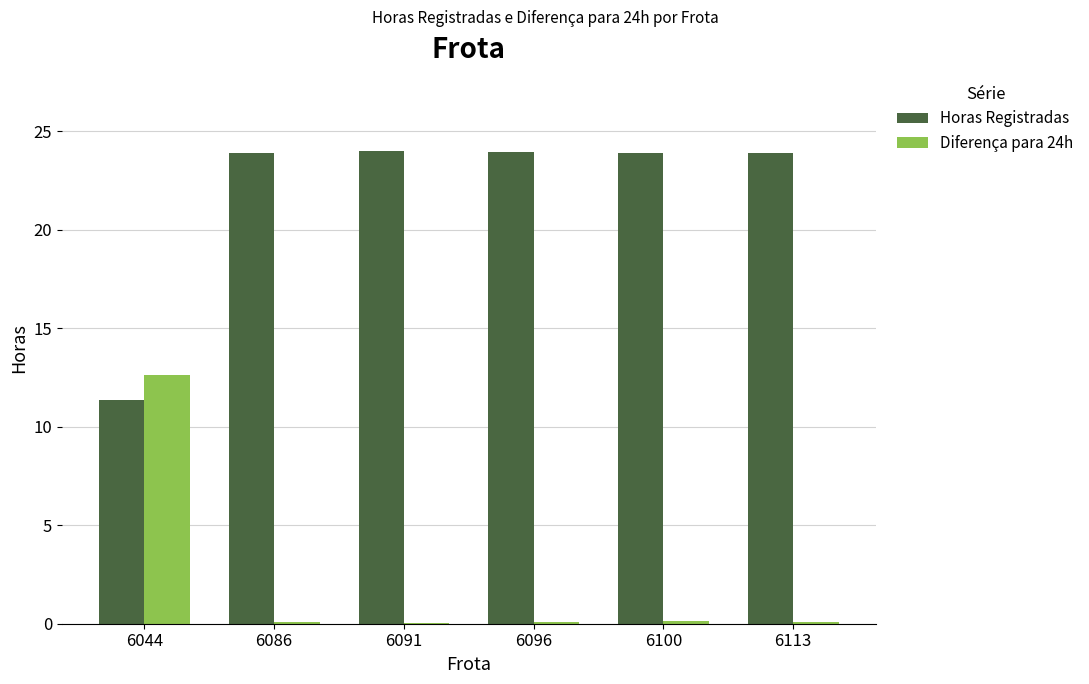

Does the chart contain stacked bars?

No